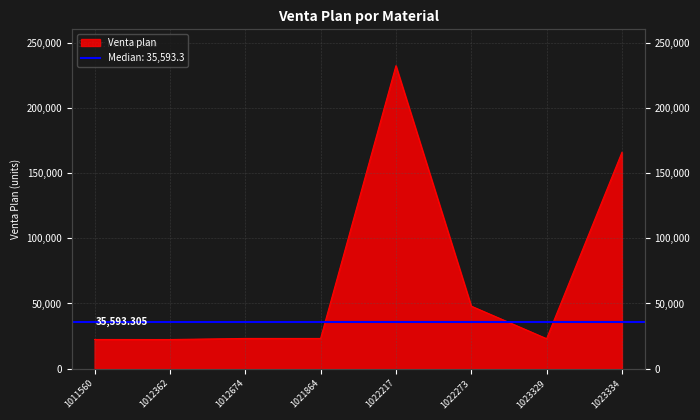

True or false: the data shows 23021.6 at 1023329.

True